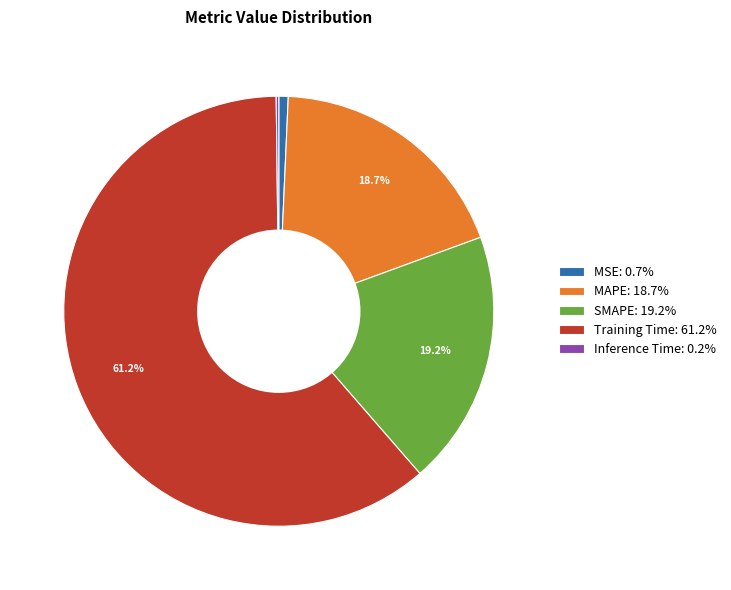

Does Training Time: 61.2% account for over 50% of the chart?

Yes